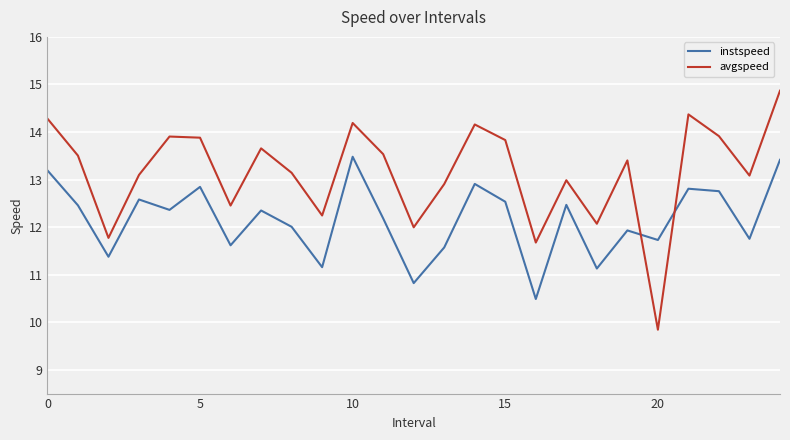

Rank the series by their maximum value, from highest to lowest.

avgspeed, instspeed